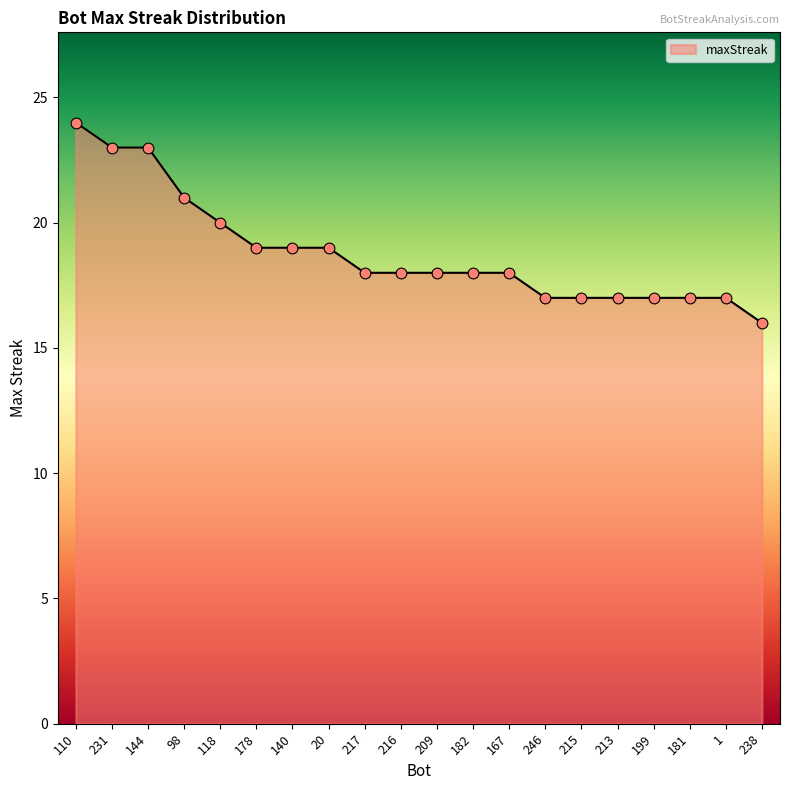

What is the change in value from 144 to 215?

-6